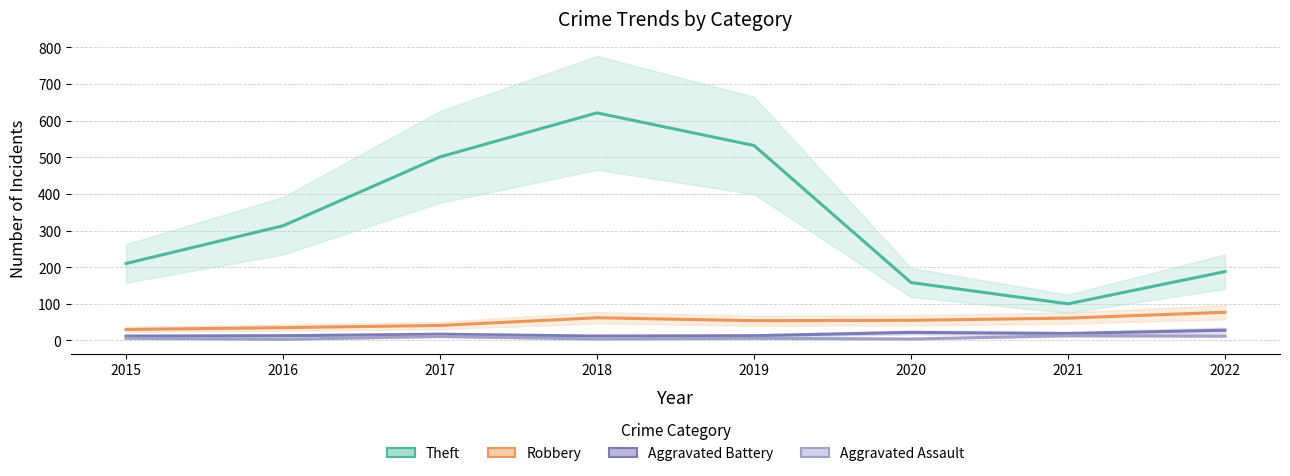

Reading right to left, extract all data points from this chart.

Theft (line): 188	100	158	532	621	501	313	210
Robbery (line): 77	61	55	54	62	41	35	30
Aggravated Battery (line): 28	19	22	13	12	17	13	12
Aggravated Assault (line): 12	13	4	6	4	11	3	6